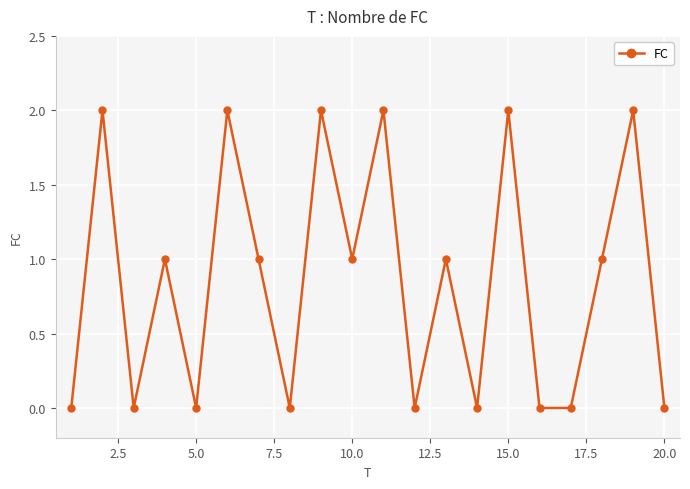

True or false: the data has more than 1 interior local peaks.

True